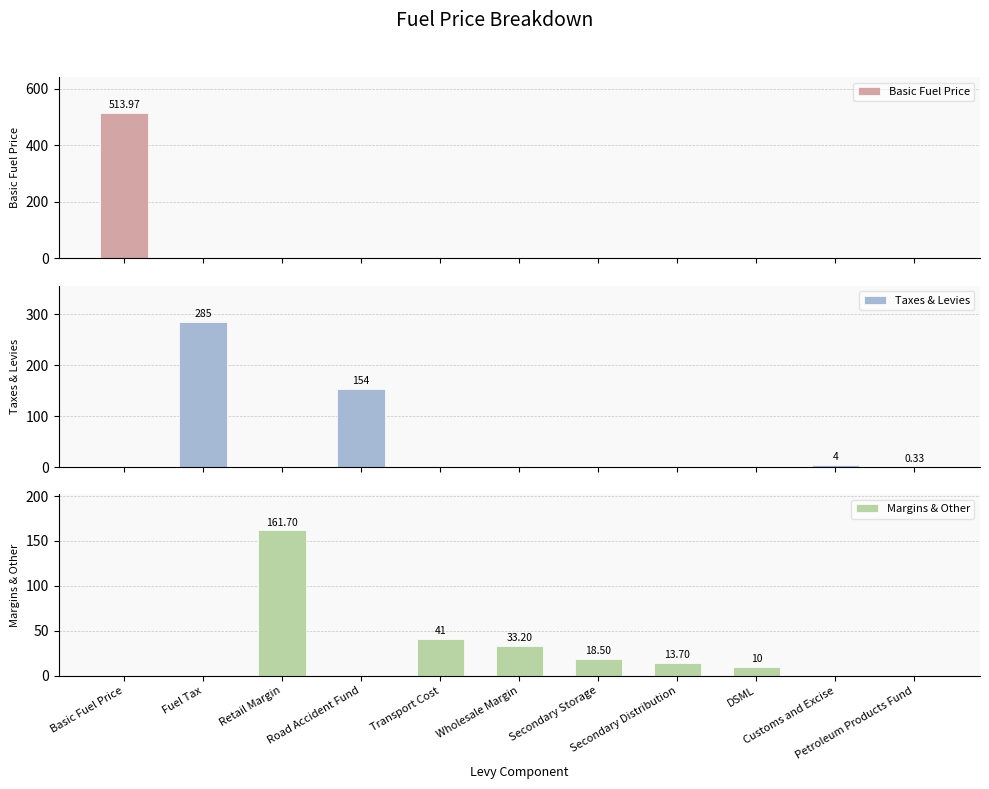

Which category has the highest value in the Basic Fuel Price series?

Basic Fuel Price